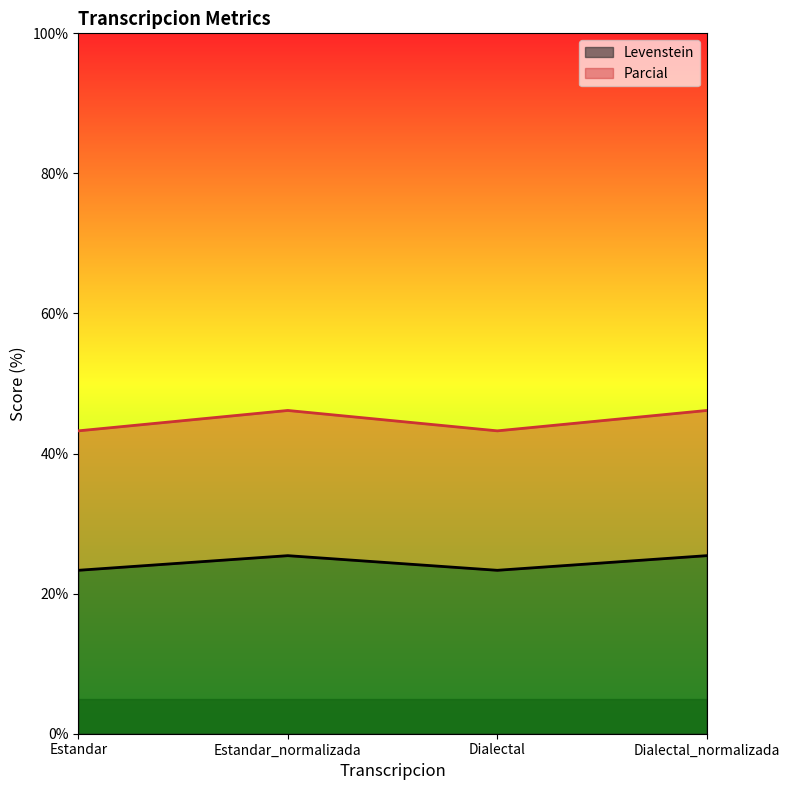

Reading left to right, list all the values displayed in this chart.

Levenstein: 23.3	25.4	23.3	25.4
Parcial: 43.2	46.2	43.2	46.2